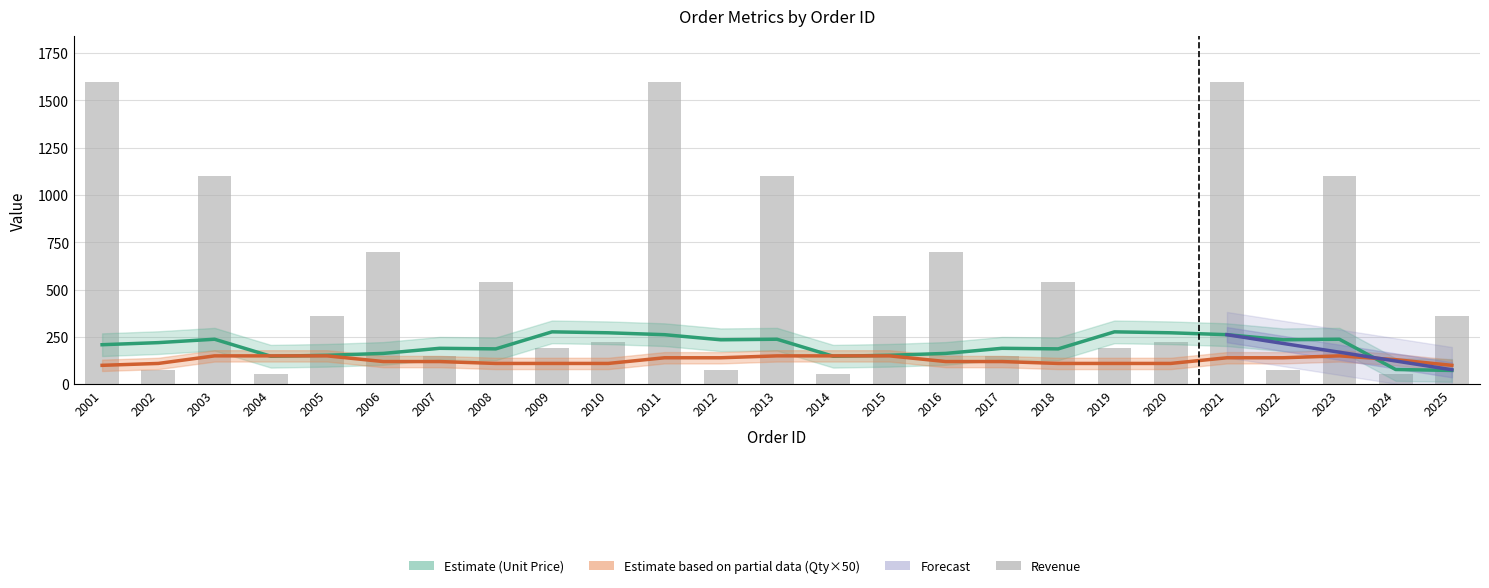

Is it true that Revenue equals 540 at 2018?

True